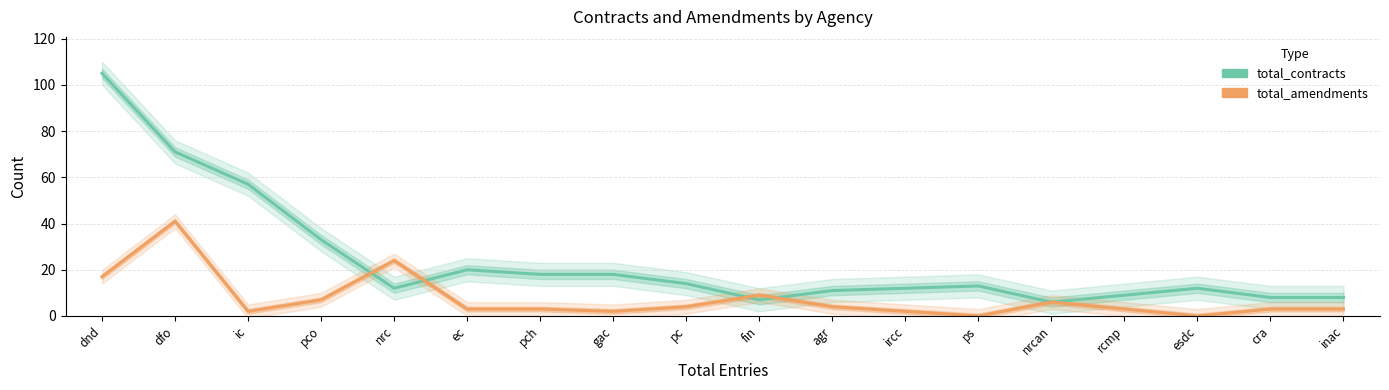

At which label does total_contracts first exceed 13?

dnd